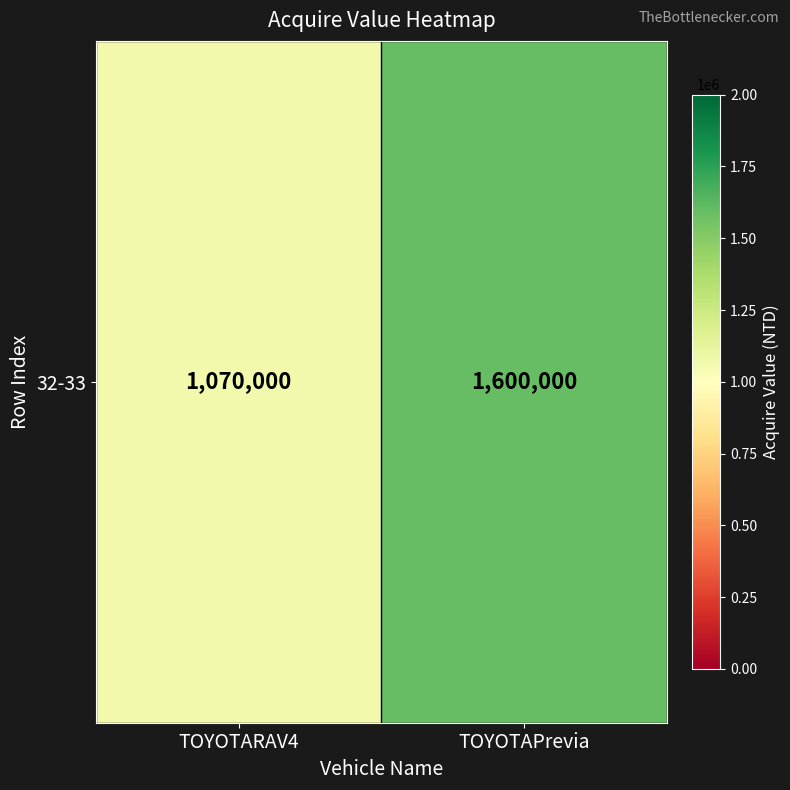

What is the change in value from TOYOTARAV4 to TOYOTAPrevia?

+530000